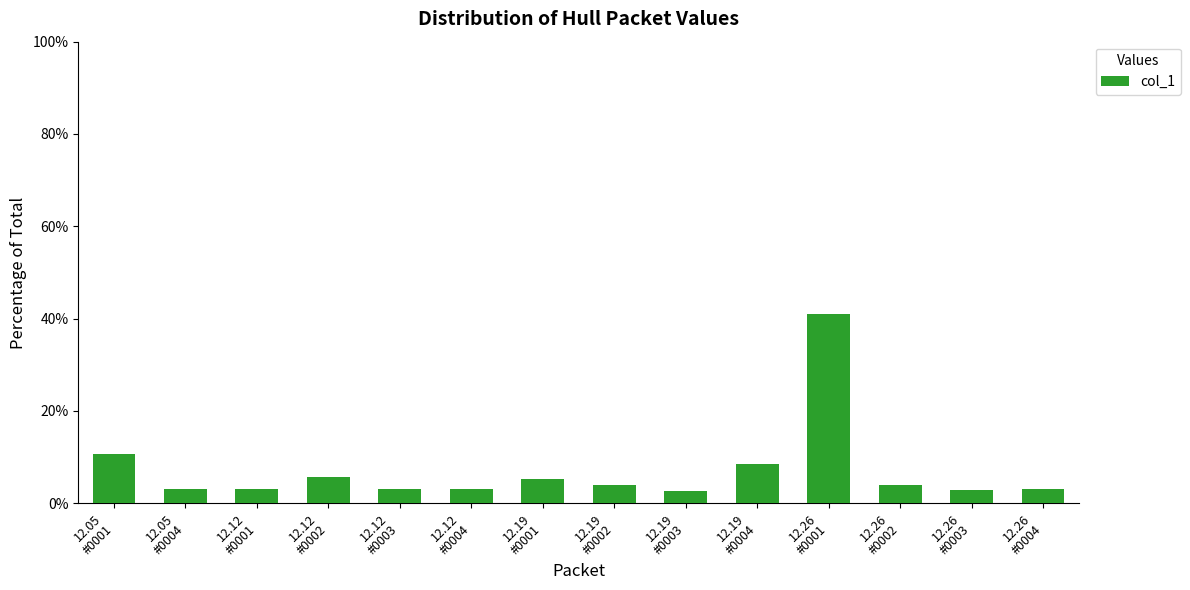

True or false: the data shows 10.8 at 12.05
#0001.

True